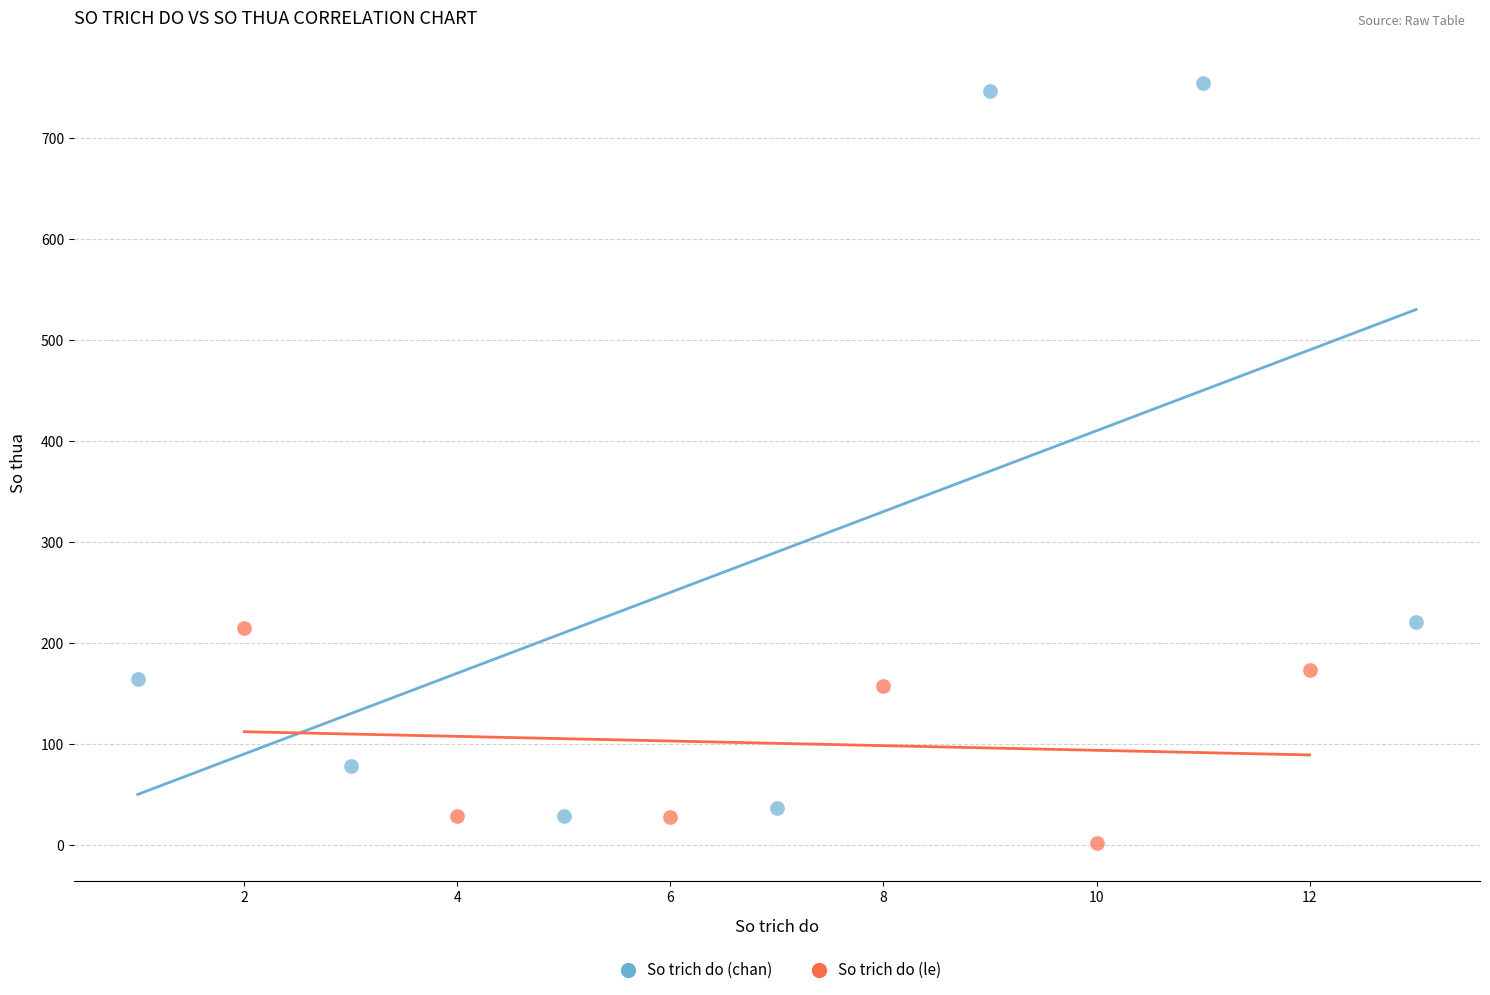

Which series contains the lowest Y value?

So trich do (le)